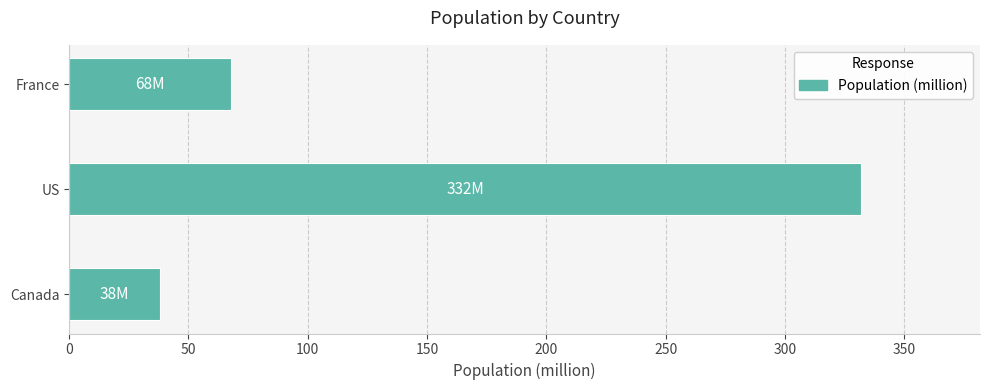

The chart shows a value of 96 at US. True or false?

False